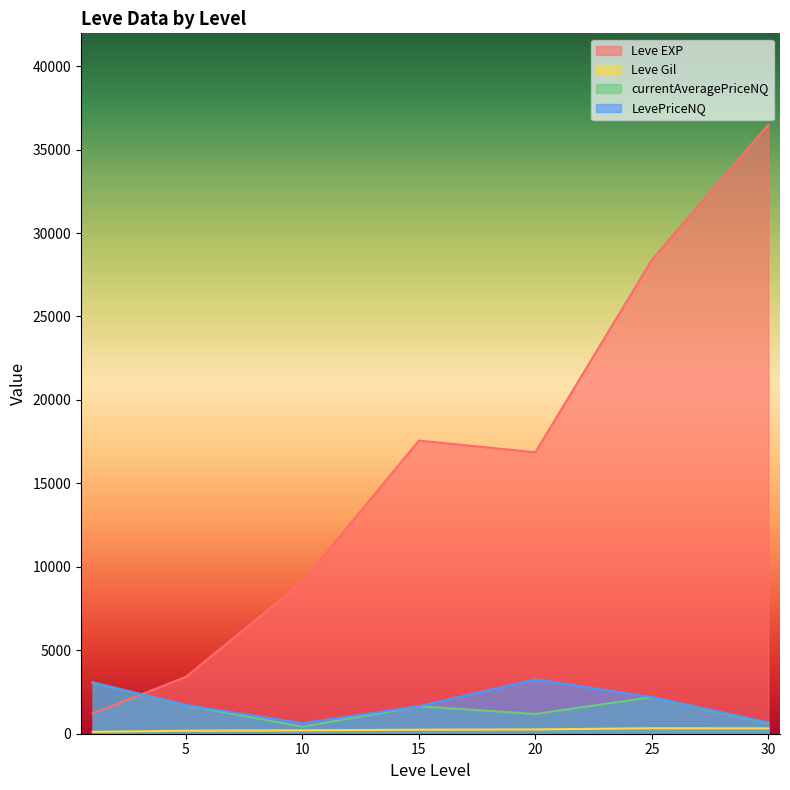

At which category is the sum across all series the highest?

30